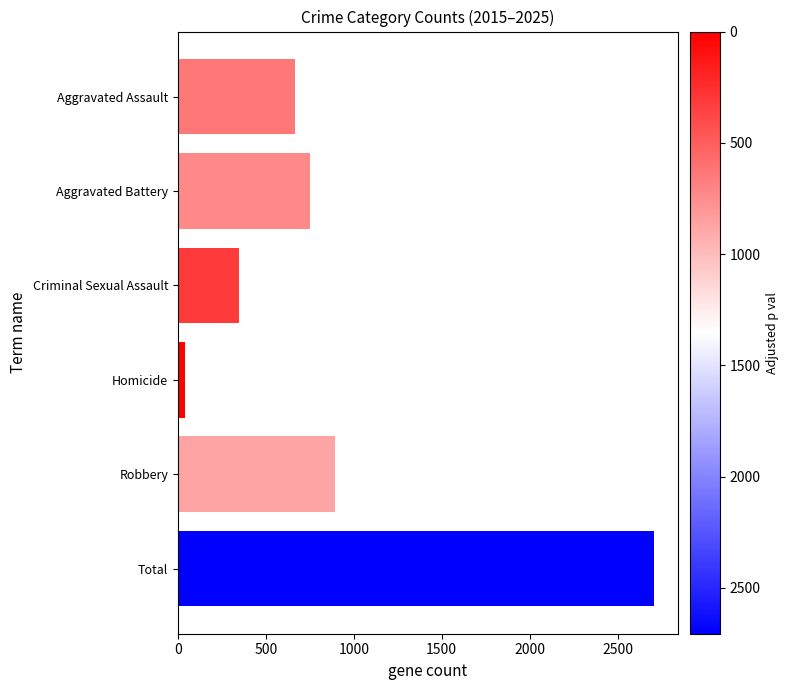

What is the change in value from Aggravated Assault to Robbery?

+227